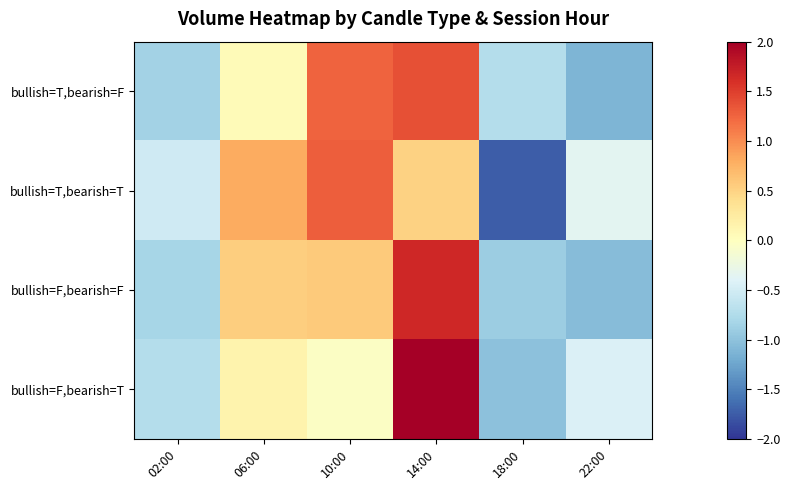

Rank the series by their maximum value, from highest to lowest.

bullish=F,bearish=T, bullish=F,bearish=F, bullish=T,bearish=F, bullish=T,bearish=T